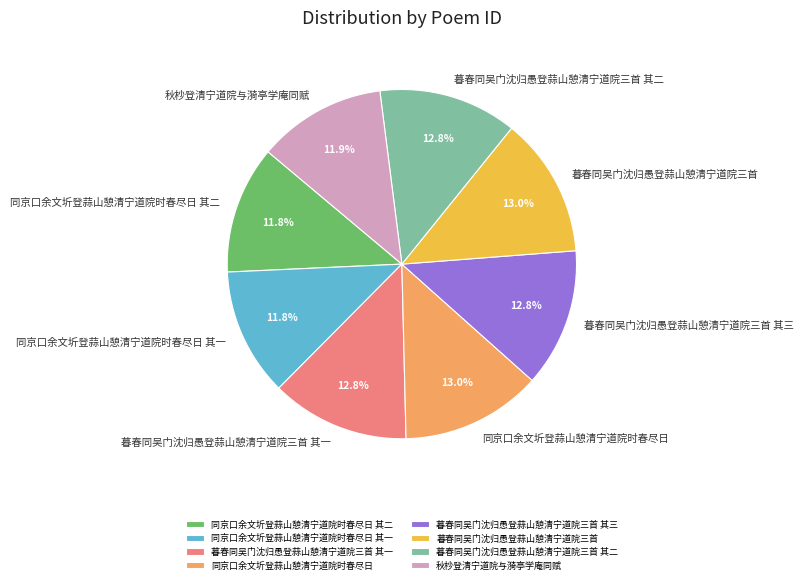

To the nearest percent, what percentage of the pie is 同京口余文圻登蒜山憩清宁道院时春尽日 其一?

12%